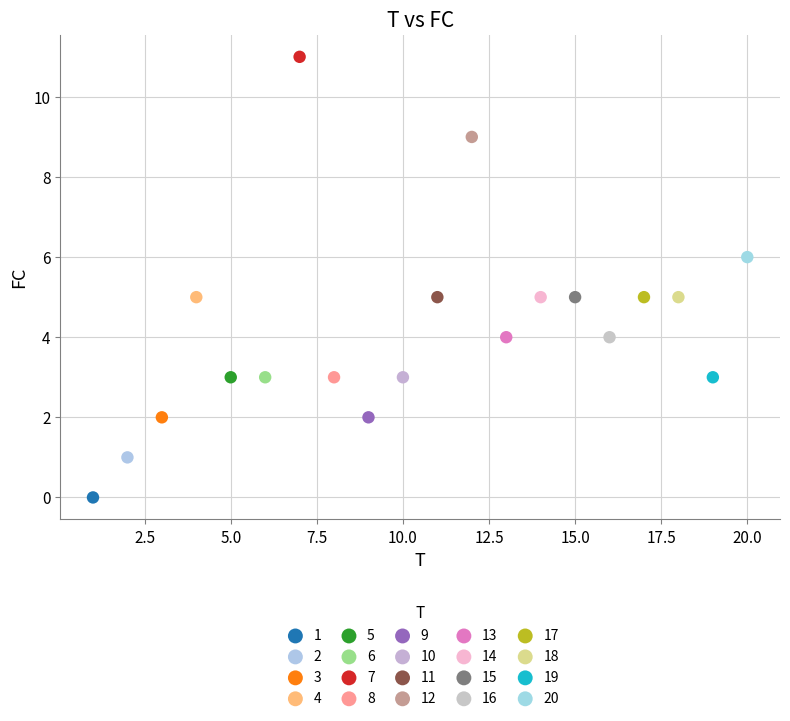

What are all the series names shown in the legend?

1, 2, 3, 4, 5, 6, 7, 8, 9, 10, 11, 12, 13, 14, 15, 16, 17, 18, 19, 20